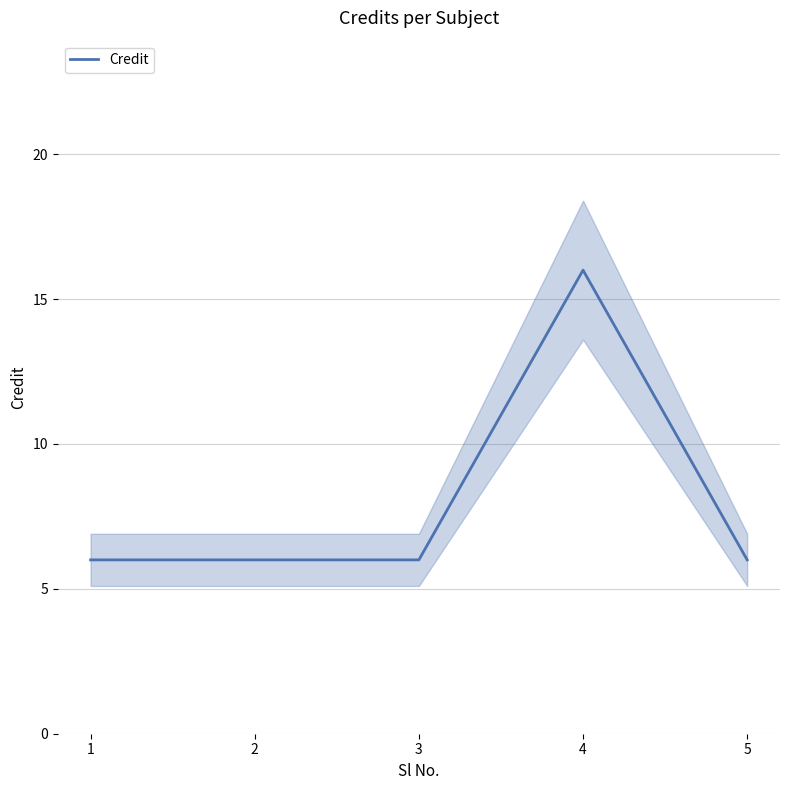

Reading left to right, transcribe all the data shown in this chart.

6	6	6	16	6